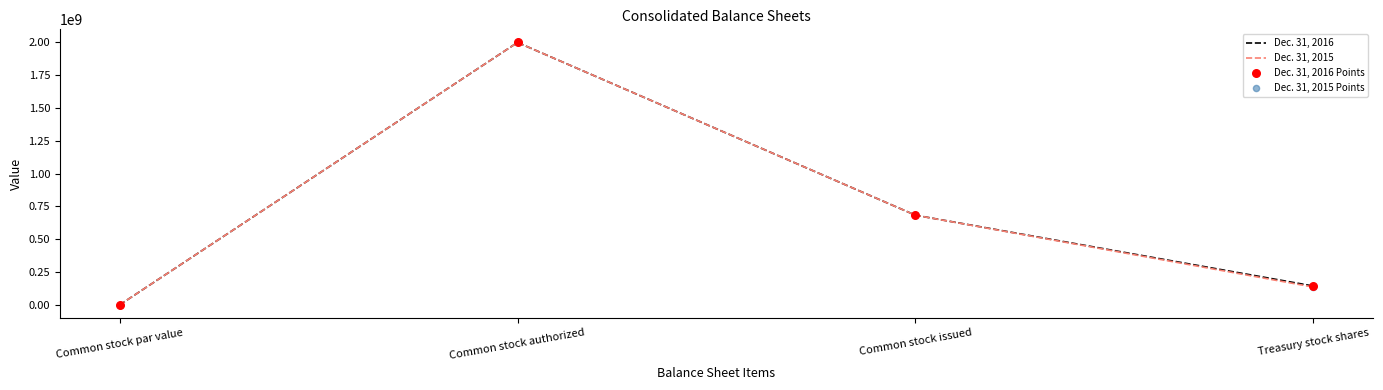

What is the total value across all series at Treasury stock shares?

279730002